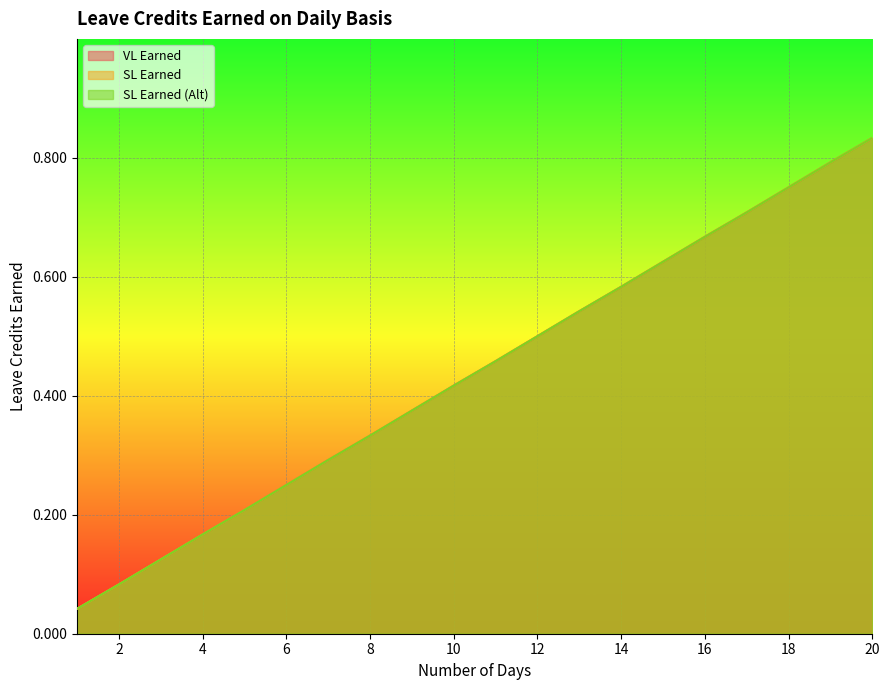

What is the average value of the SL Earned series?

0.4